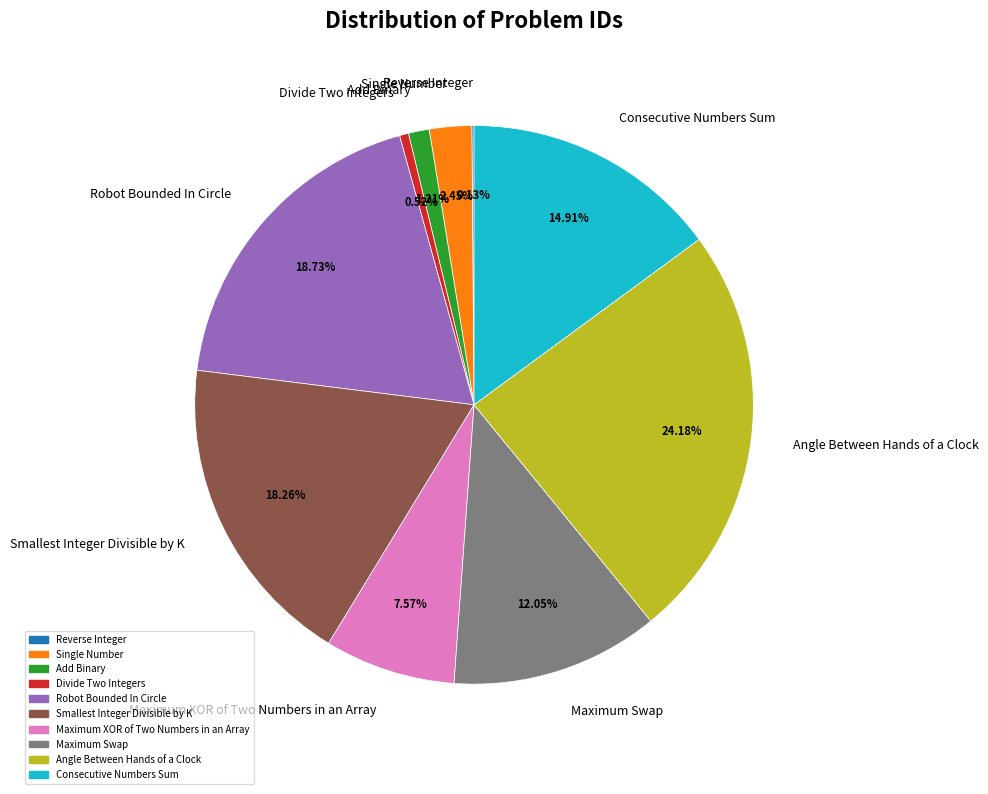

How much of the chart is everything except Add Binary?

98.8%